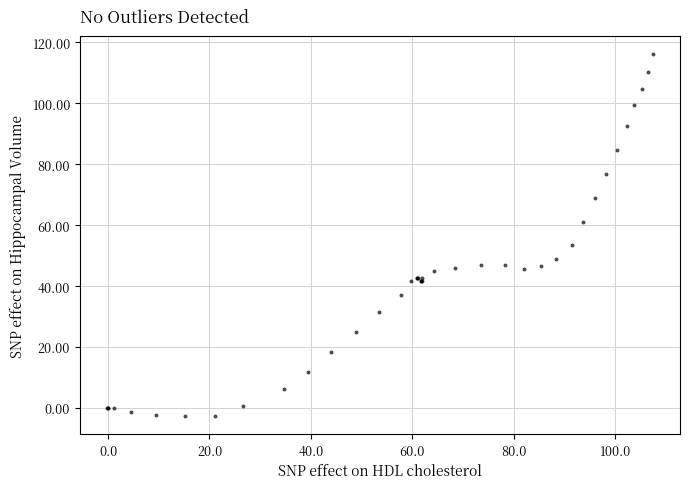

What Y value in the scatter plot is closest to 56?

53.4